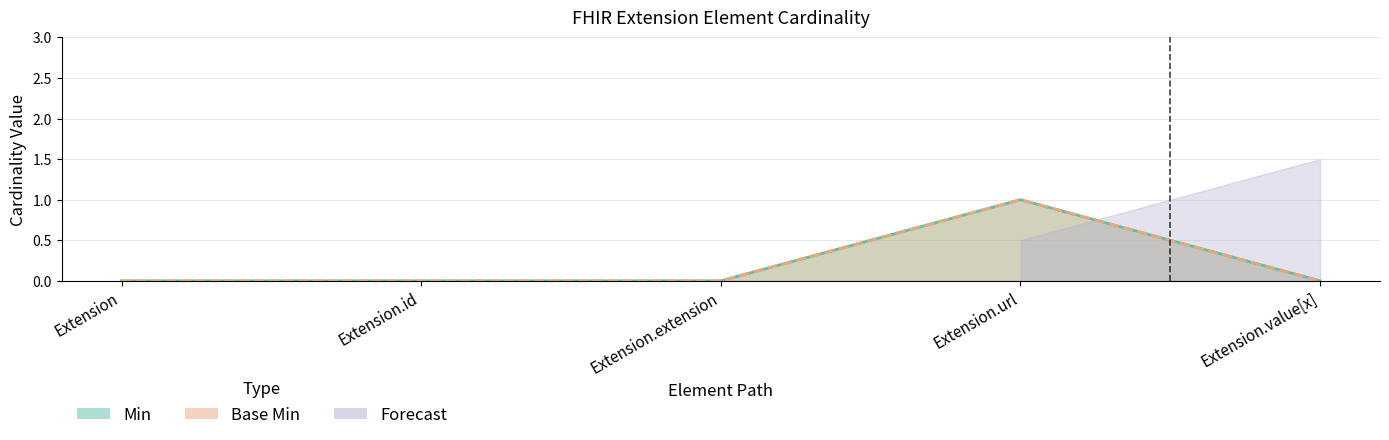

What is the label of the 3rd point from the left?

Extension.extension